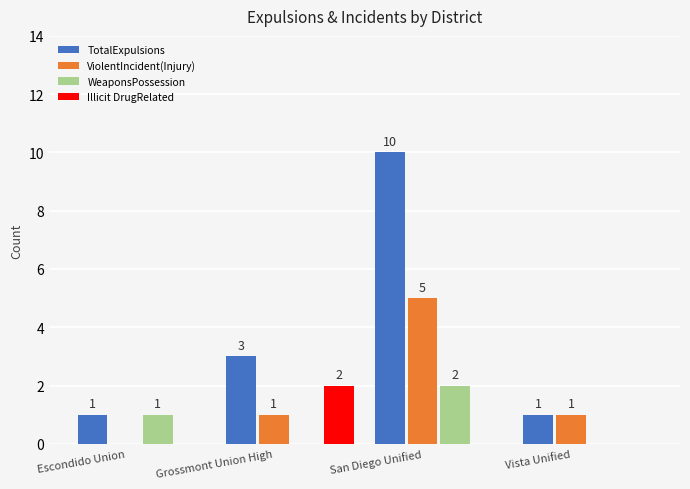

Which label corresponds to the largest value in the chart?

San Diego Unified